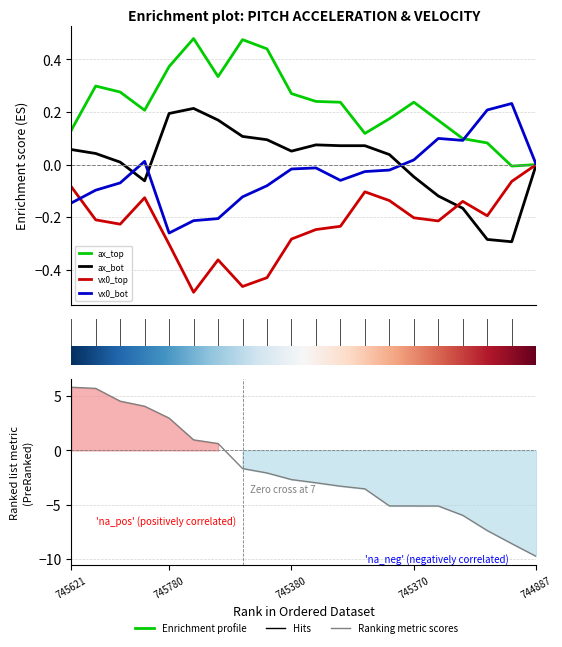

Does the chart display data point markers on the line(s)?

No